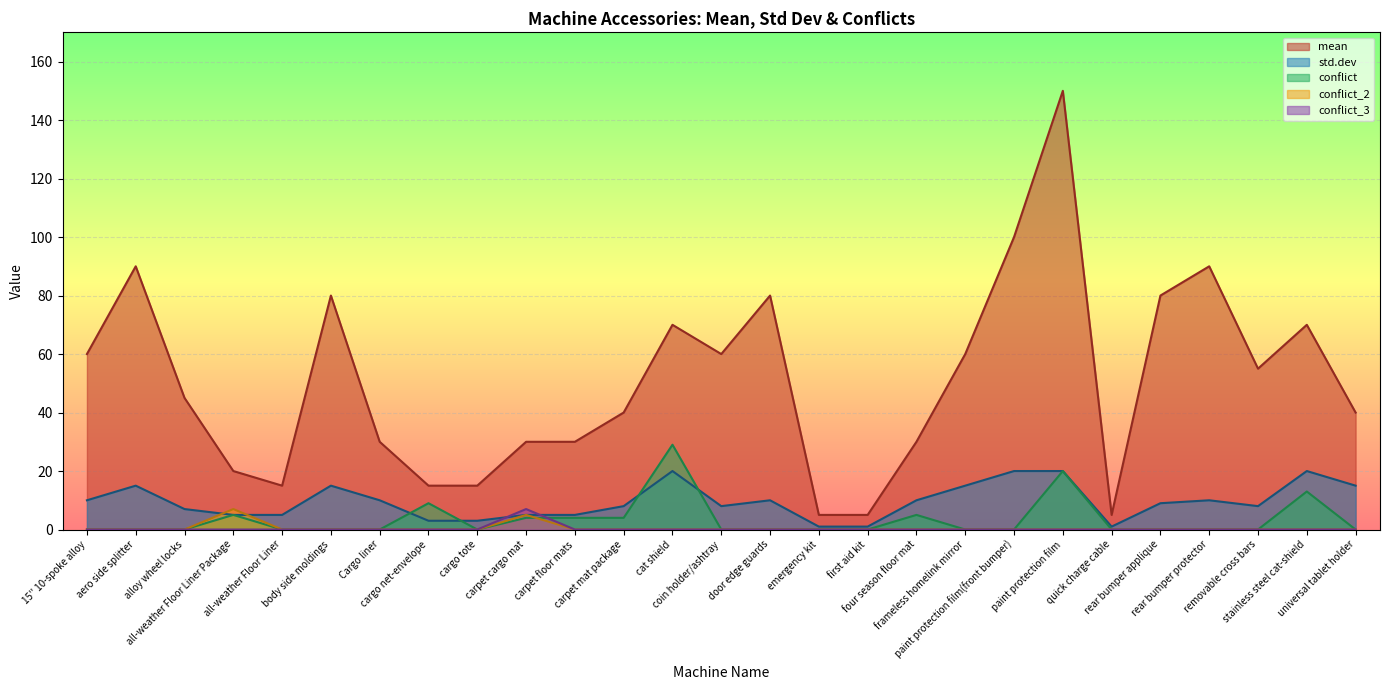

Which category has the highest value in the std.dev series?

cat shield